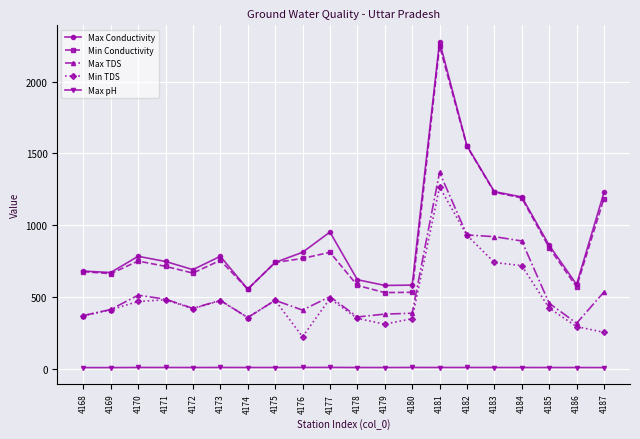

The Max Conductivity series shows 178.1 at 4173. True or false?

False